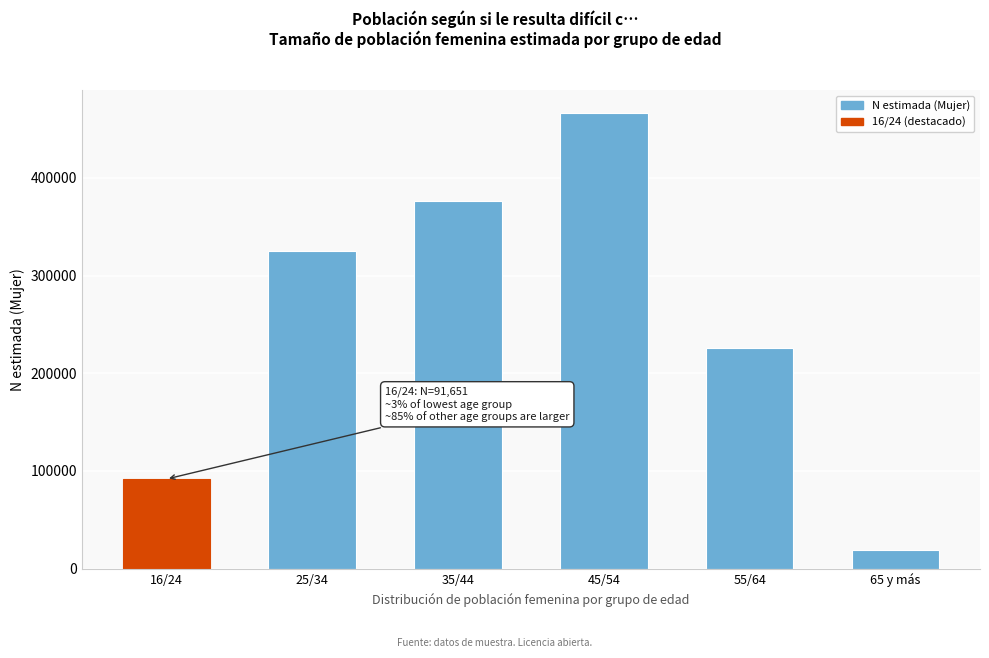

Reading right to left, transcribe all the data shown in this chart.

19259	225820	466435	375807	325419	91651